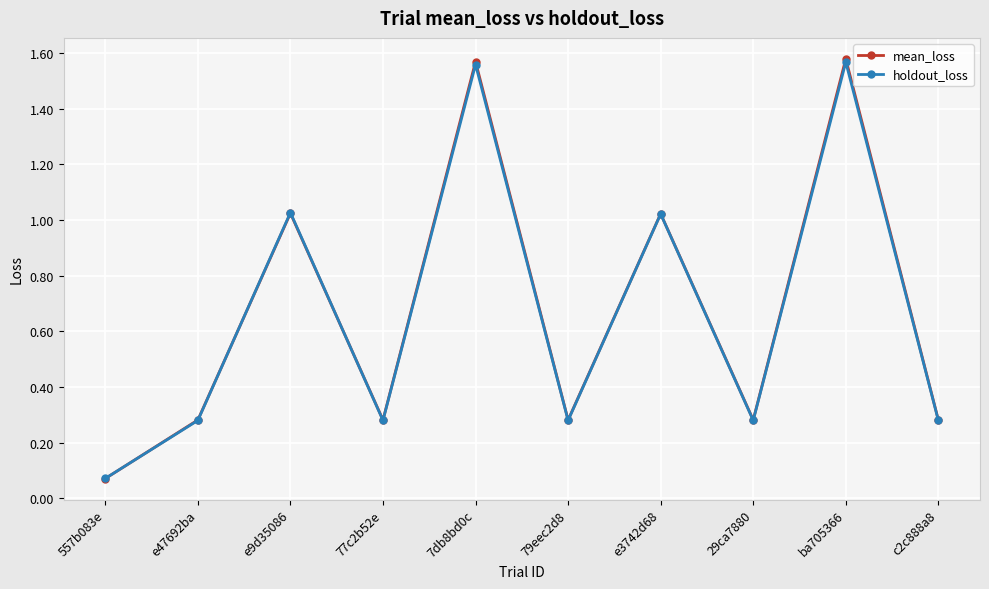

Is the value of mean_loss at 77c2b52e greater than the value of holdout_loss at e3742d68?

No